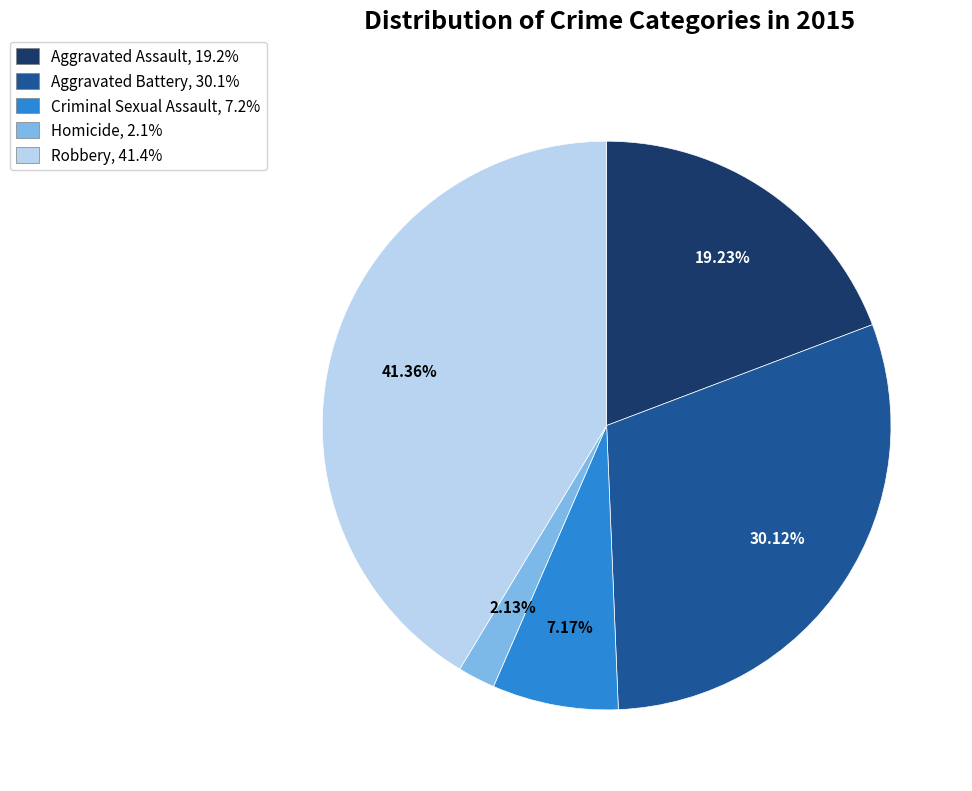

To the nearest percent, what percentage of the pie is Aggravated Battery?

30%